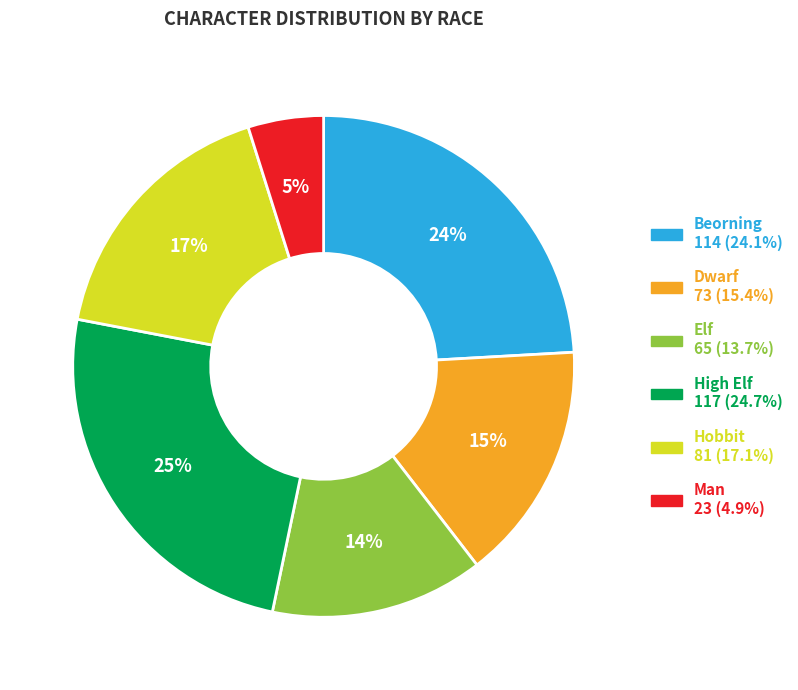

How many segments does this pie chart have?

6